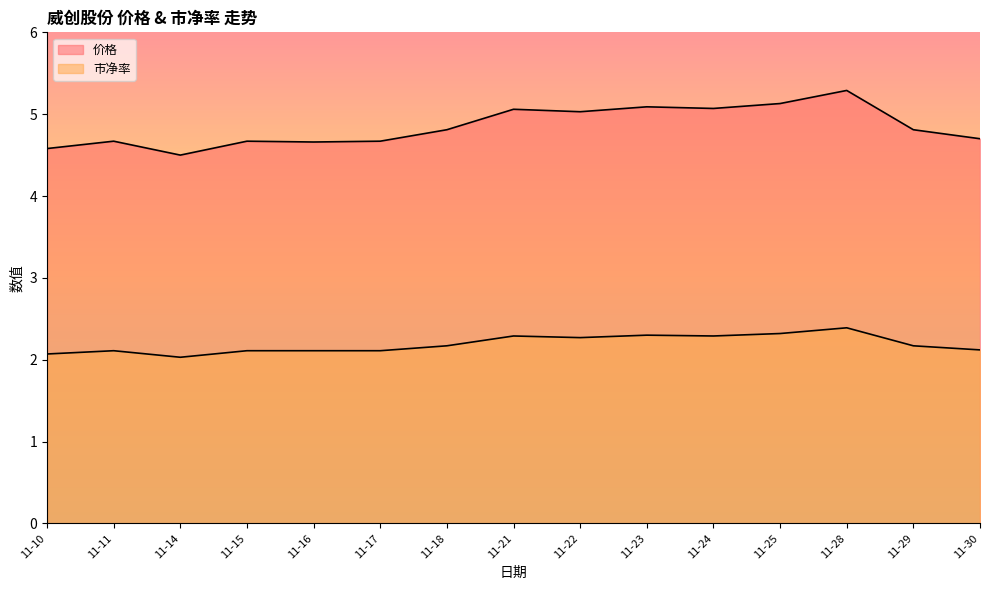

In 市净率, how many points are higher than both neighbors (excluding endpoints)?

4